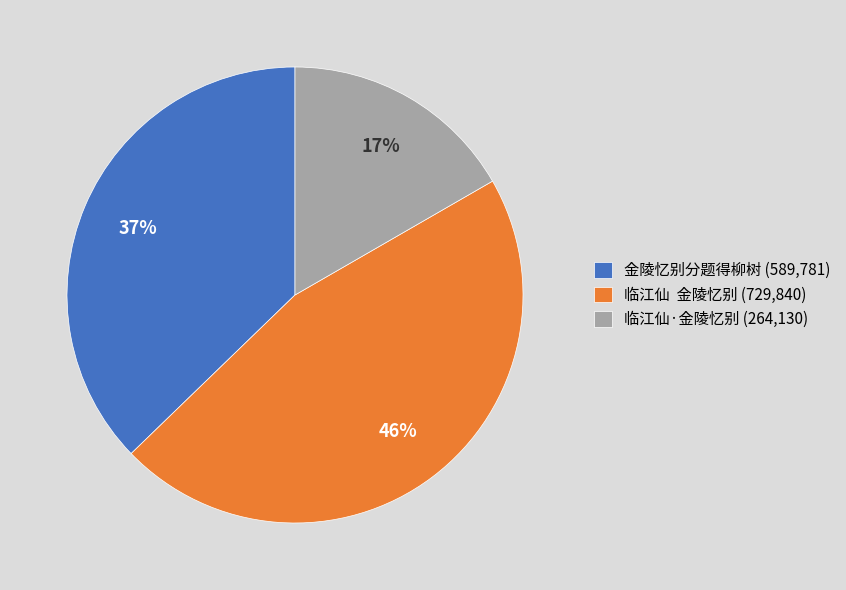

The 金陵忆别分题得柳树 (589,781) slice represents 46% of the pie. True or false?

False